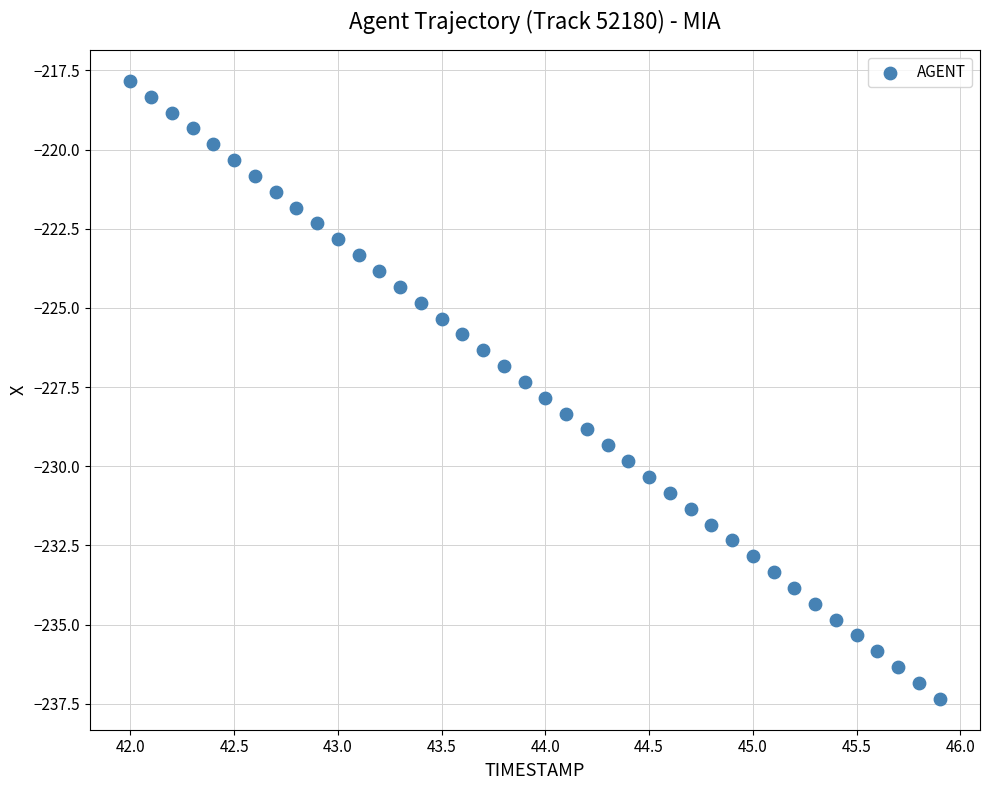

What is the range of X values (max minus min)?

3.9